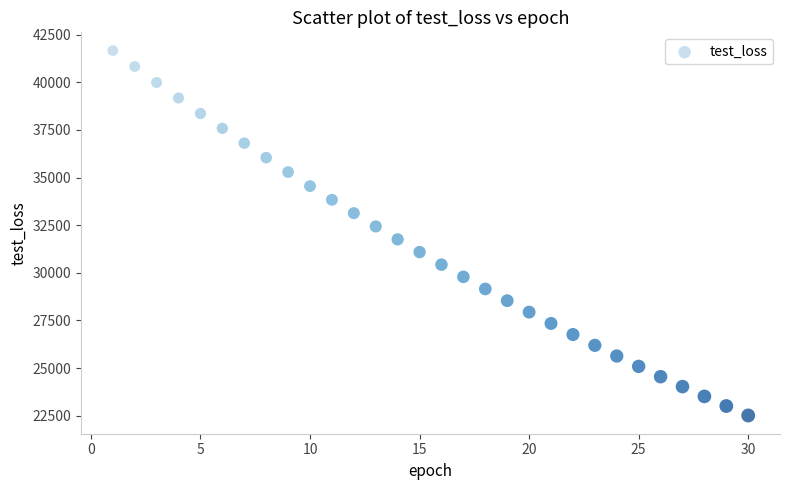

What is the range of Y values (max minus min)?

19145.3